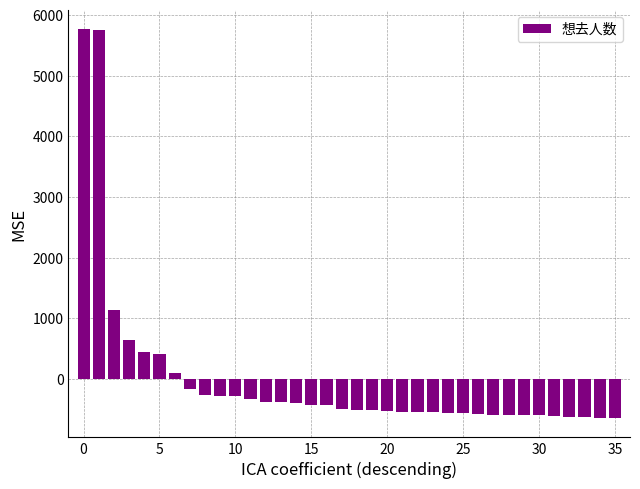

What is the maximum value shown in the chart?

5764.4